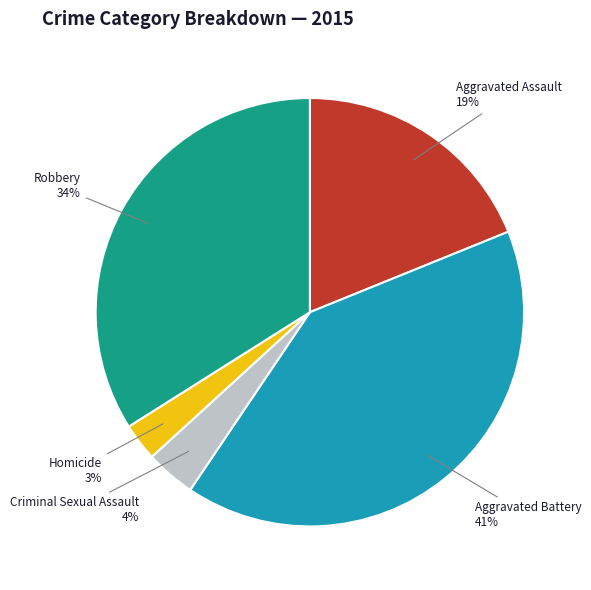

To the nearest percent, what is the difference between the largest and smallest slice percentages?

38%